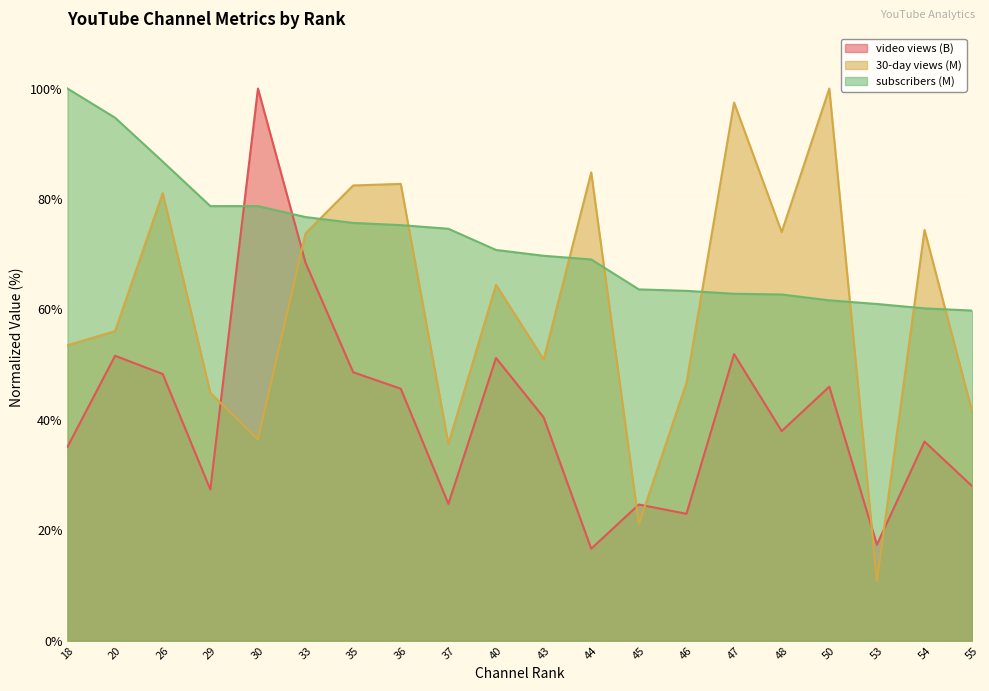

At which category does the chart reach its minimum across all series?

53